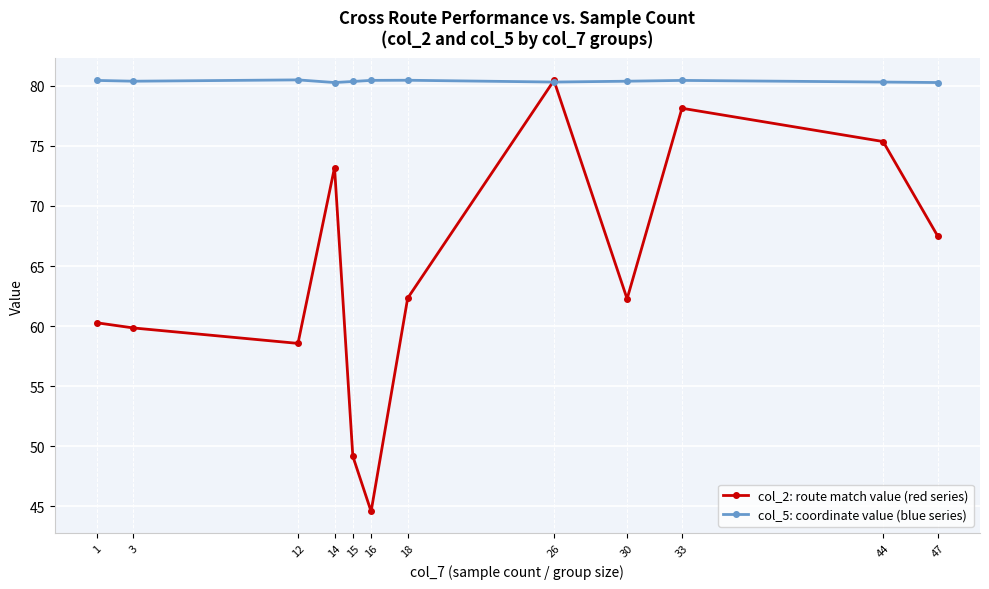

What is the average value of the col_5: coordinate value (blue series) series?

80.4